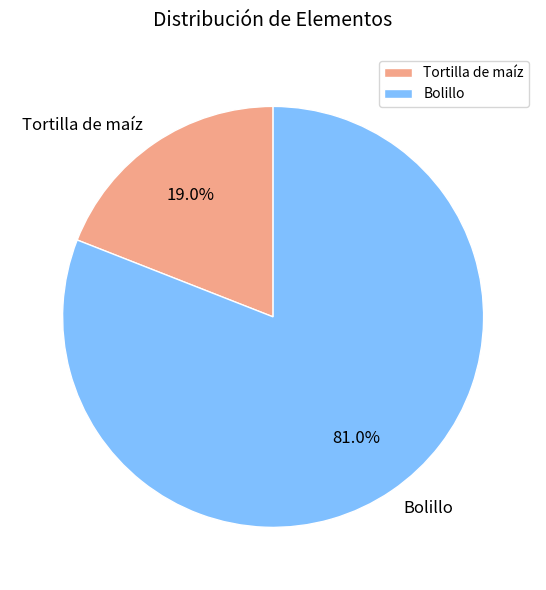

The Bolillo slice represents 94% of the pie. True or false?

False